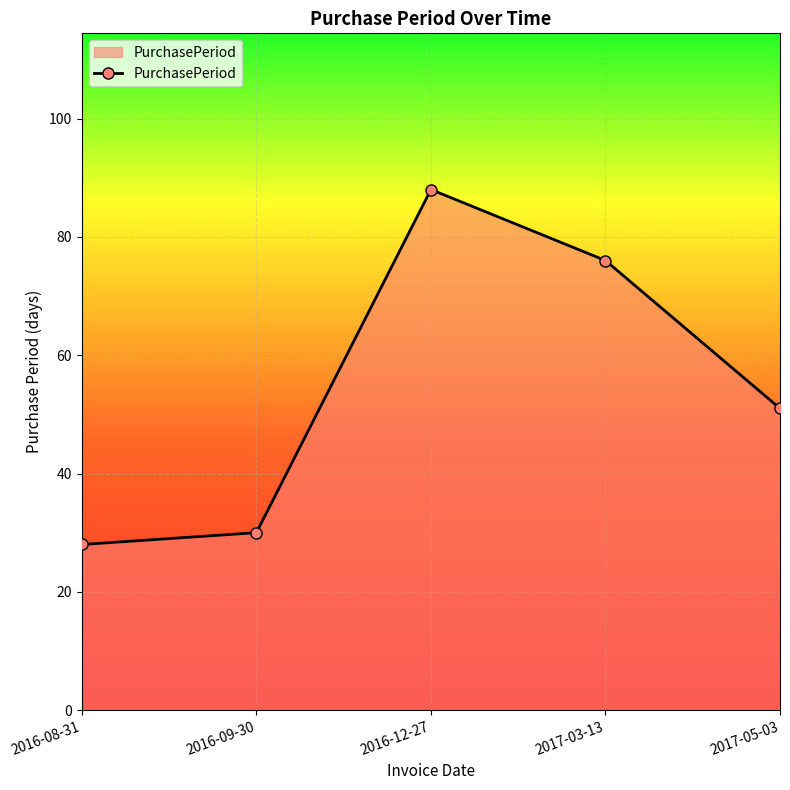

Which category has the lowest value across all series?

2016-08-31